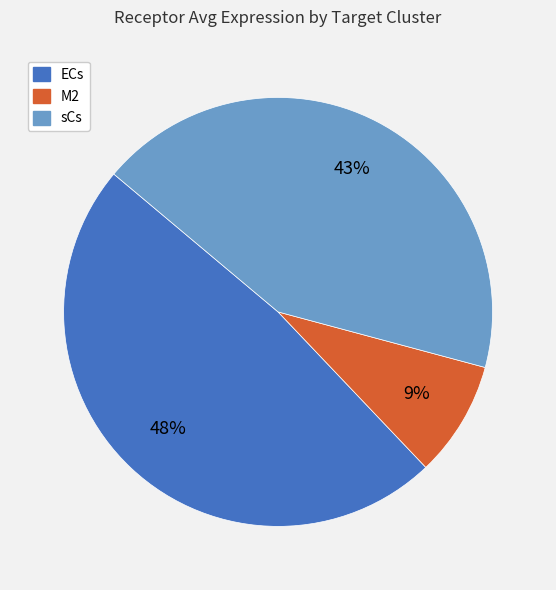

To the nearest percent, what is the difference between the M2 and sCs slice percentages?

34%